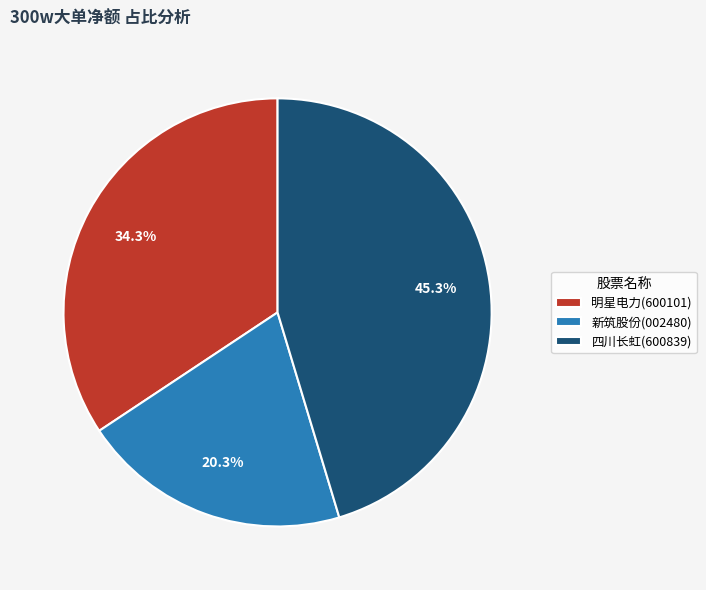

Count the number of slices in the pie.

3